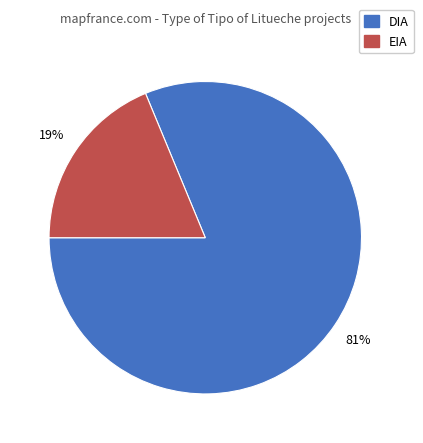

Which slice is the smallest?

EIA